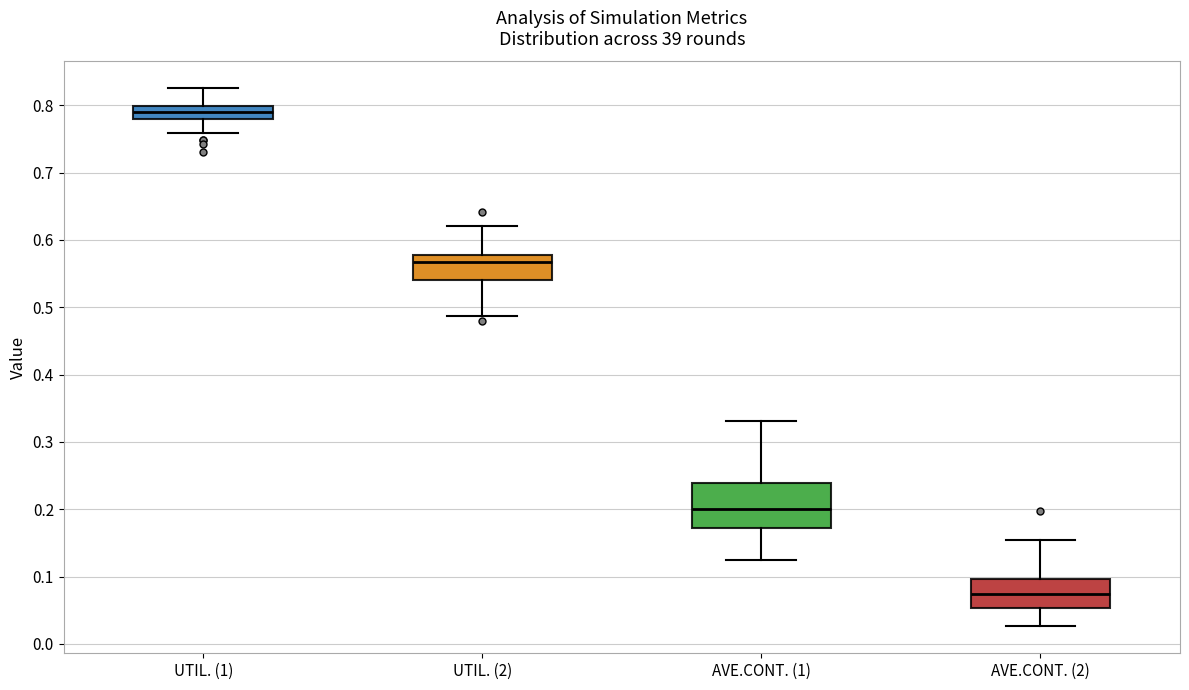

Reading left to right, read every box against the y-axis: the position of its median line, the range the box covers, and the ends of its whiskers. The values are not printed on the chart, so give them approximately, as read against the axis.

UTIL. (1): median 0.79, box 0.78 to 0.80, whiskers 0.76 to 0.83
UTIL. (2): median 0.57, box 0.54 to 0.58, whiskers 0.49 to 0.62
AVE.CONT. (1): median 0.20, box 0.17 to 0.24, whiskers 0.12 to 0.33
AVE.CONT. (2): median 0.07, box 0.05 to 0.10, whiskers 0.03 to 0.16